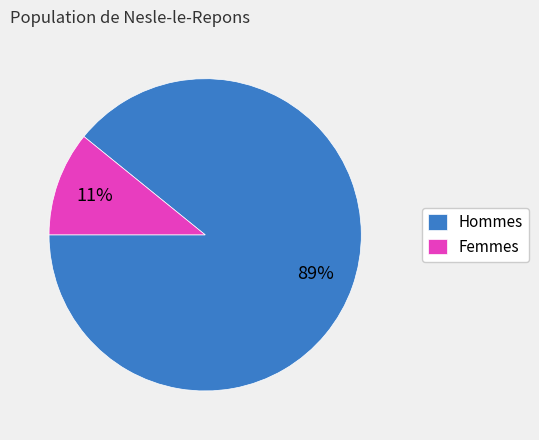

Is the sum of Hommes and Femmes greater than half?

Yes